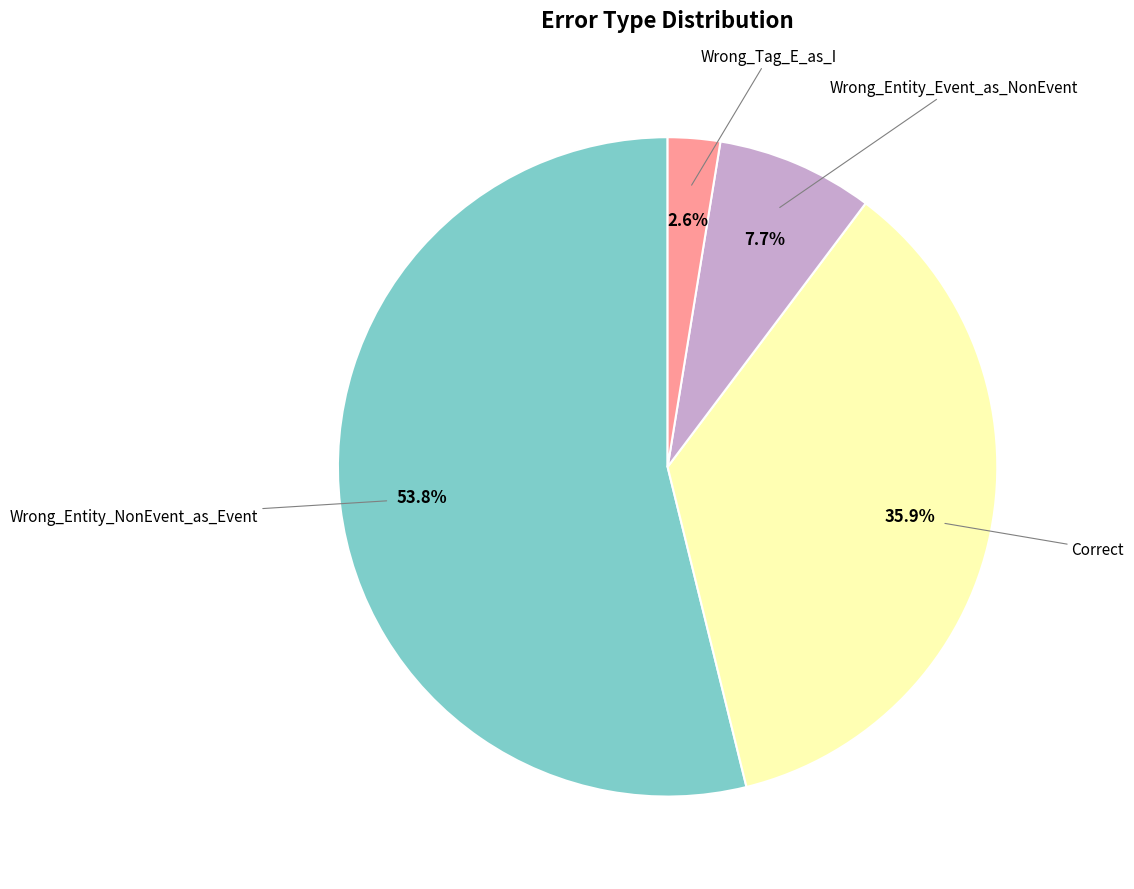

How many segments does this pie chart have?

4